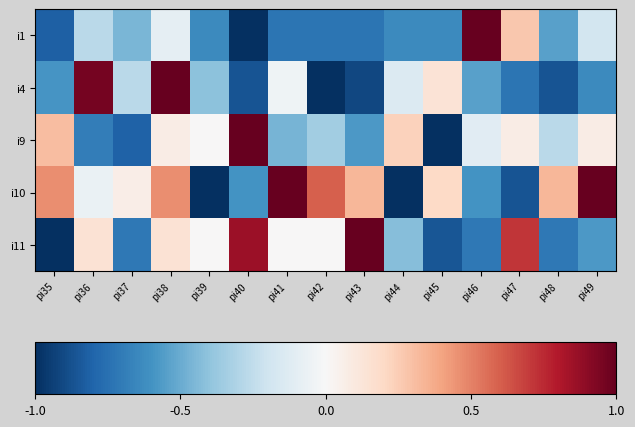

Reading left to right, what are all the values shown in this chart?

i1: pi35=-0.8	pi36=-0.3	pi37=-0.5	pi38=-0.1	pi39=-0.6	pi40=-1.0	pi41=-0.7	pi42=-0.7	pi43=-0.7	pi44=-0.6	pi45=-0.6	pi46=1.0	pi47=0.3	pi48=-0.5	pi49=-0.2
i4: pi35=-0.6	pi36=1.0	pi37=-0.3	pi38=1.0	pi39=-0.4	pi40=-0.9	pi41=-0.0	pi42=-1.0	pi43=-0.9	pi44=-0.1	pi45=0.1	pi46=-0.5	pi47=-0.7	pi48=-0.9	pi49=-0.6
i9: pi35=0.3	pi36=-0.7	pi37=-0.8	pi38=0.1	pi39=0.0	pi40=1.0	pi41=-0.5	pi42=-0.3	pi43=-0.6	pi44=0.2	pi45=-1.0	pi46=-0.1	pi47=0.1	pi48=-0.3	pi49=0.1
i10: pi35=0.5	pi36=-0.1	pi37=0.1	pi38=0.5	pi39=-1.0	pi40=-0.6	pi41=1.0	pi42=0.6	pi43=0.3	pi44=-1.0	pi45=0.2	pi46=-0.6	pi47=-0.9	pi48=0.3	pi49=1.0
i11: pi35=-1.0	pi36=0.1	pi37=-0.7	pi38=0.1	pi39=0.0	pi40=0.9	pi41=0.0	pi42=0.0	pi43=1.0	pi44=-0.4	pi45=-0.9	pi46=-0.7	pi47=0.7	pi48=-0.7	pi49=-0.6